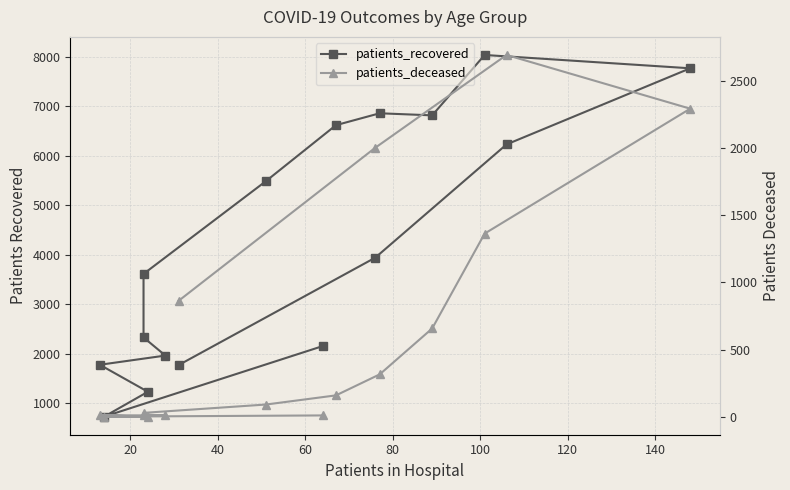

What is the sum of all patients_recovered values?

67306